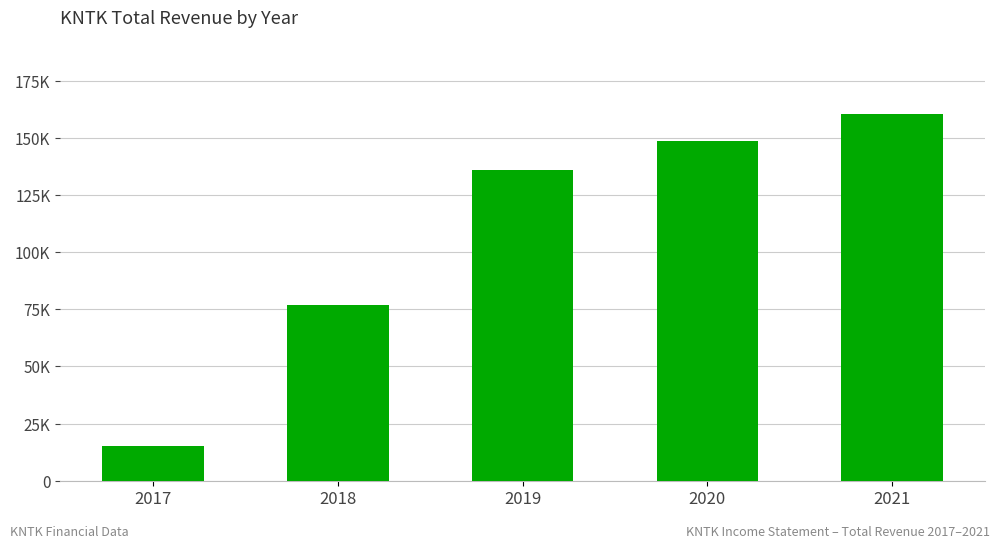

Where does the data first go above 135800?

2020